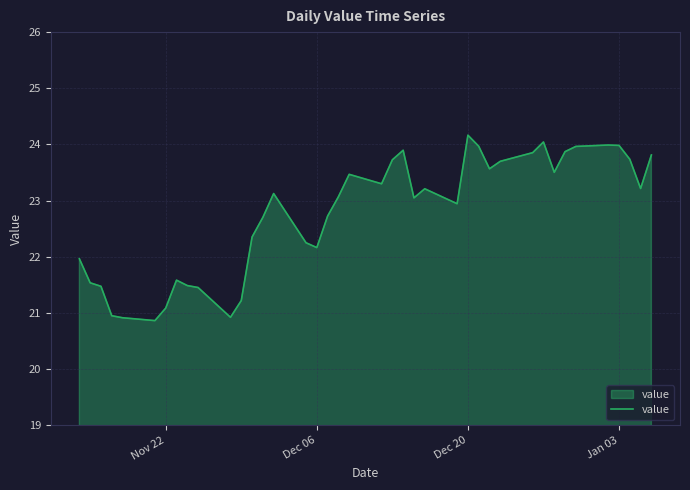

What is the smallest value displayed?

20.9